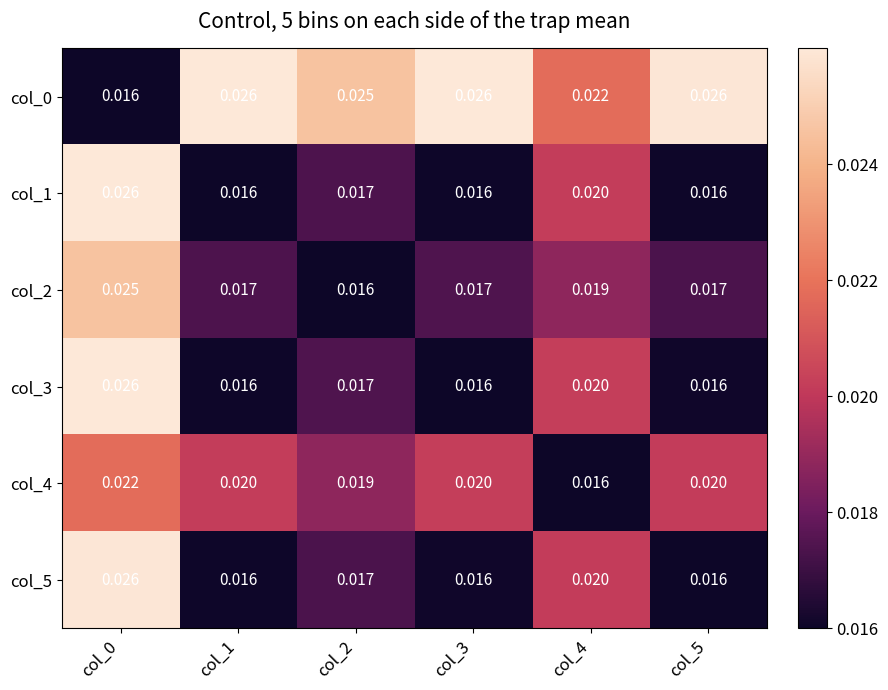

Is the value of col_2 at col_4 greater than the value of col_1 at col_0?

No